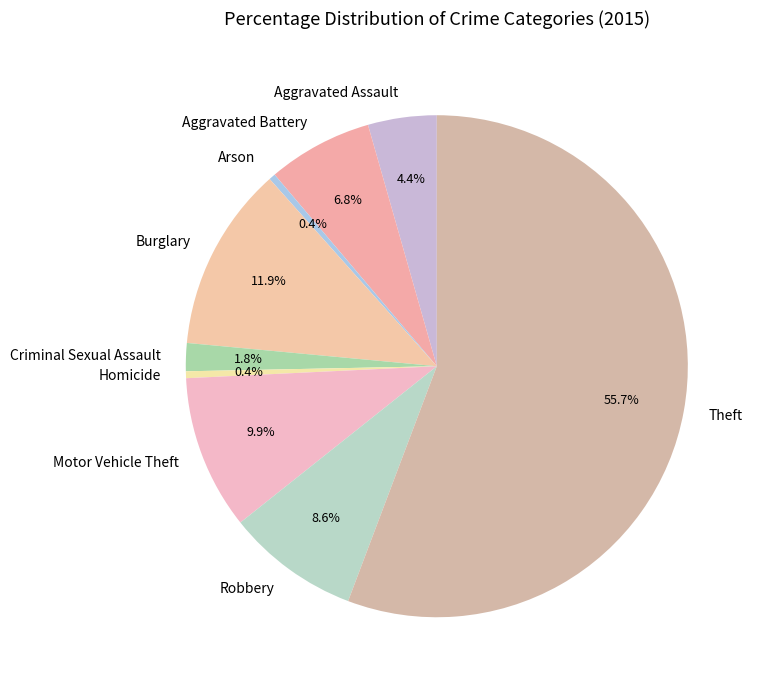

Is Criminal Sexual Assault the majority of the pie?

No